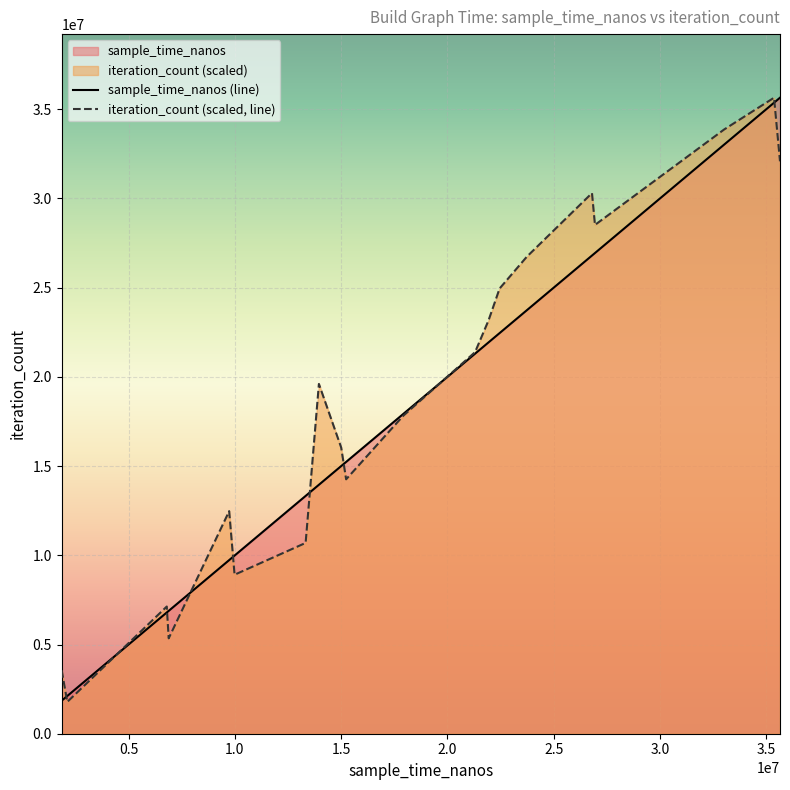

List the series in order of their overall mean, lowest first.

sample_time_nanos (line), iteration_count (scaled, line)